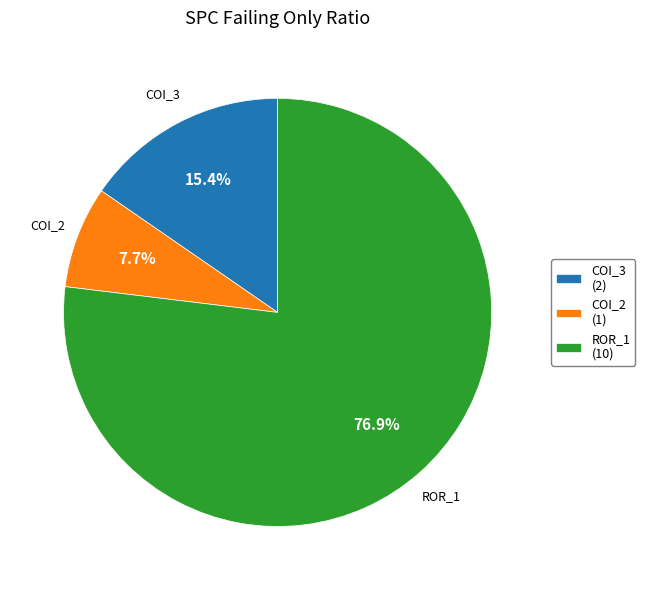

Which slice represents more than half of the pie?

ROR_1 (10)